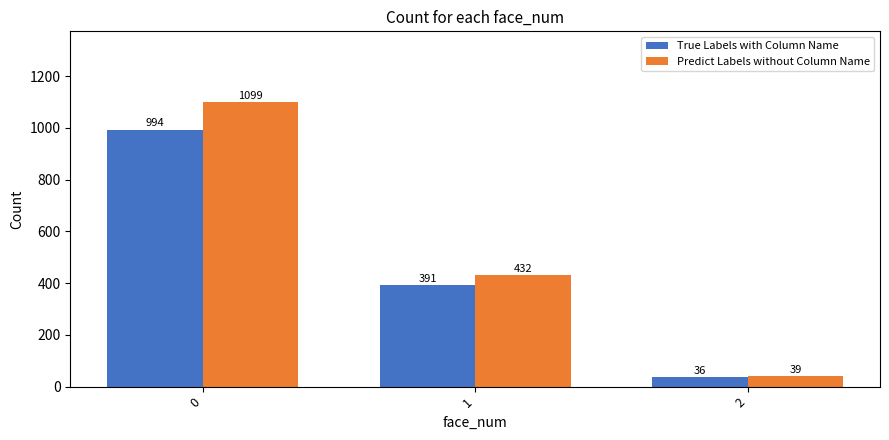

Is it true that Predict Labels without Column Name equals 1099 at 0?

True